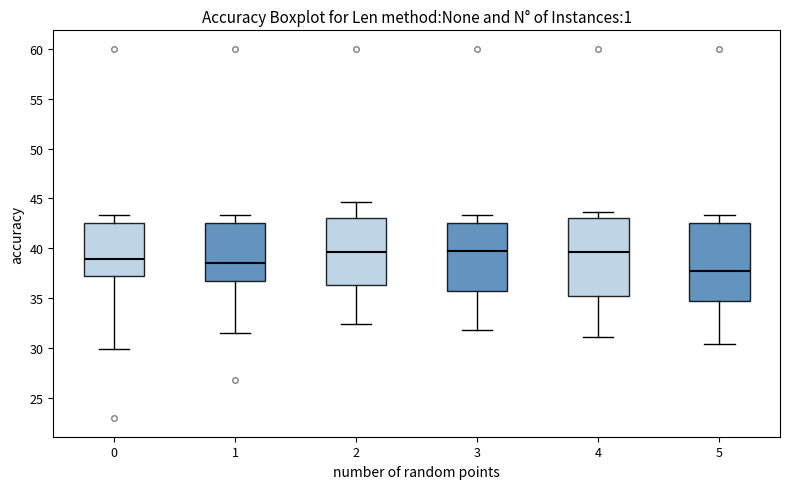

Reading left to right, transcribe this box plot: for each box, give where its median line is, the range the box spans, and where its two whiskers end, as read against the y-axis. The values are not printed on the chart, so give them approximately, as read against the axis.

0: median 39.0, box 37.0 to 42.5, whiskers 30.0 to 43.5
1: median 38.5, box 36.5 to 42.5, whiskers 31.5 to 43.5
2: median 39.5, box 36.5 to 43.0, whiskers 32.5 to 44.5
3: median 39.5, box 35.5 to 42.5, whiskers 32.0 to 43.5
4: median 39.5, box 35.0 to 43.0, whiskers 31.0 to 43.5
5: median 37.5, box 34.5 to 42.5, whiskers 30.5 to 43.5